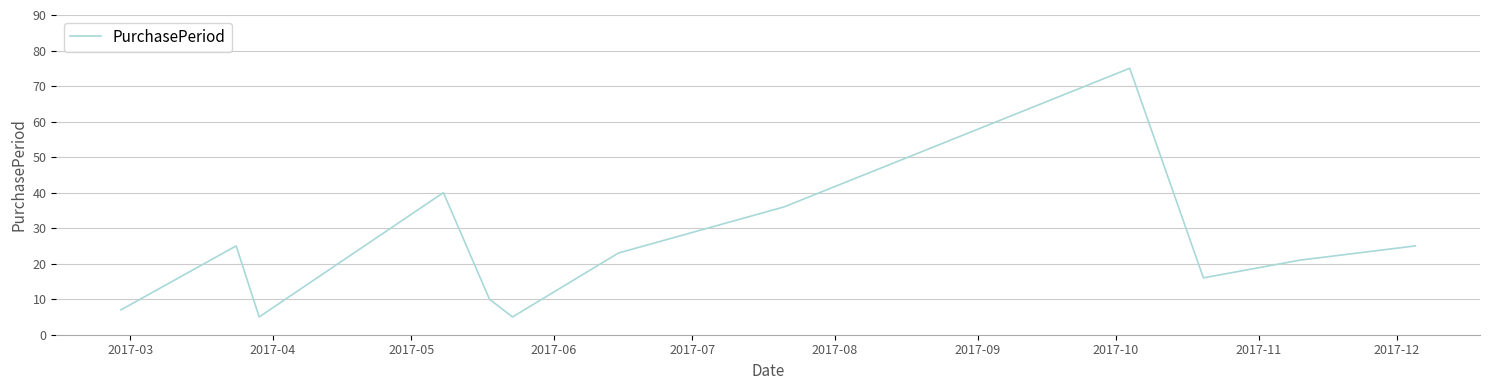

What is the difference between the maximum and minimum values?

70